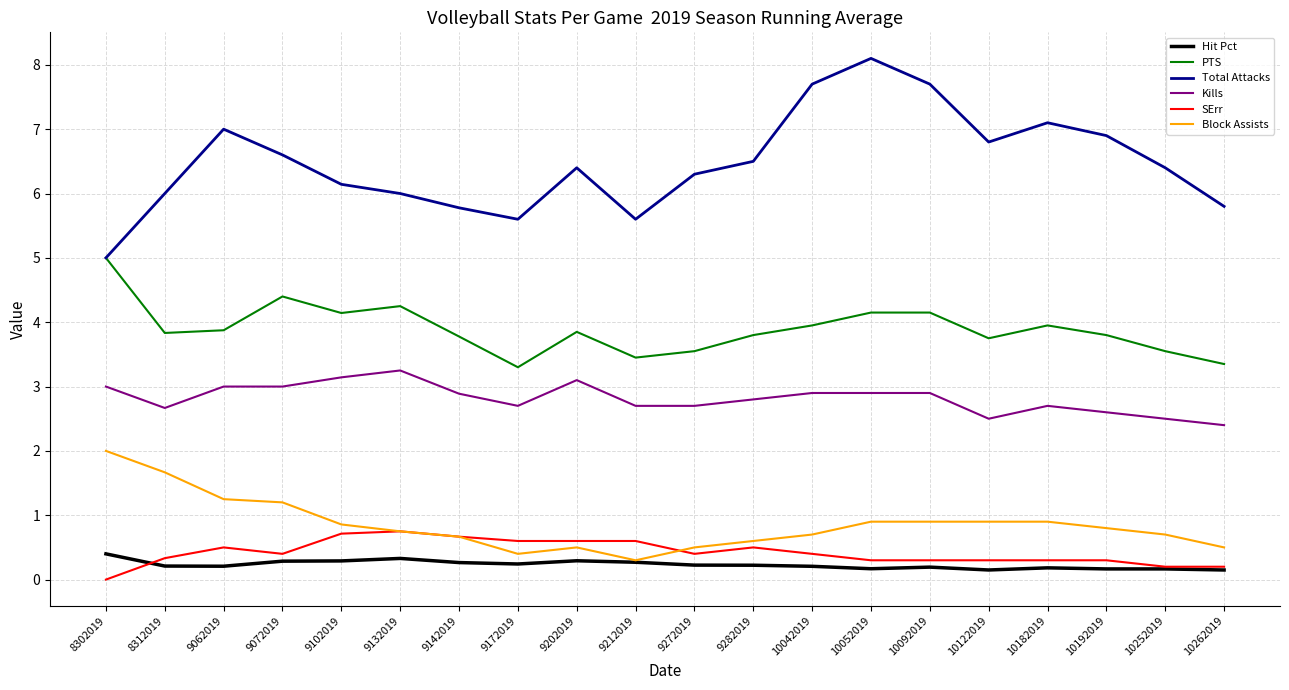

What is the spread (max minus min) of values at 9142019?

5.5